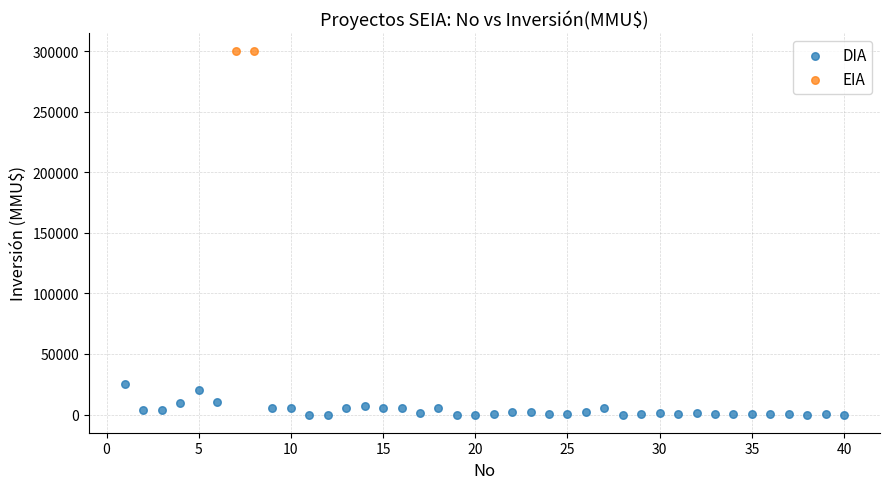

What are all the series names shown in the legend?

DIA, EIA